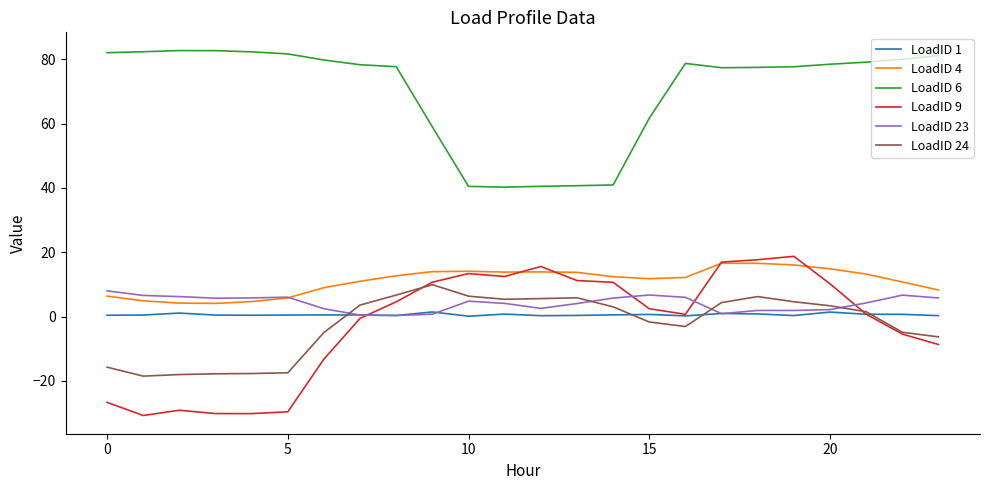

What is the maximum value shown in the chart?

82.7